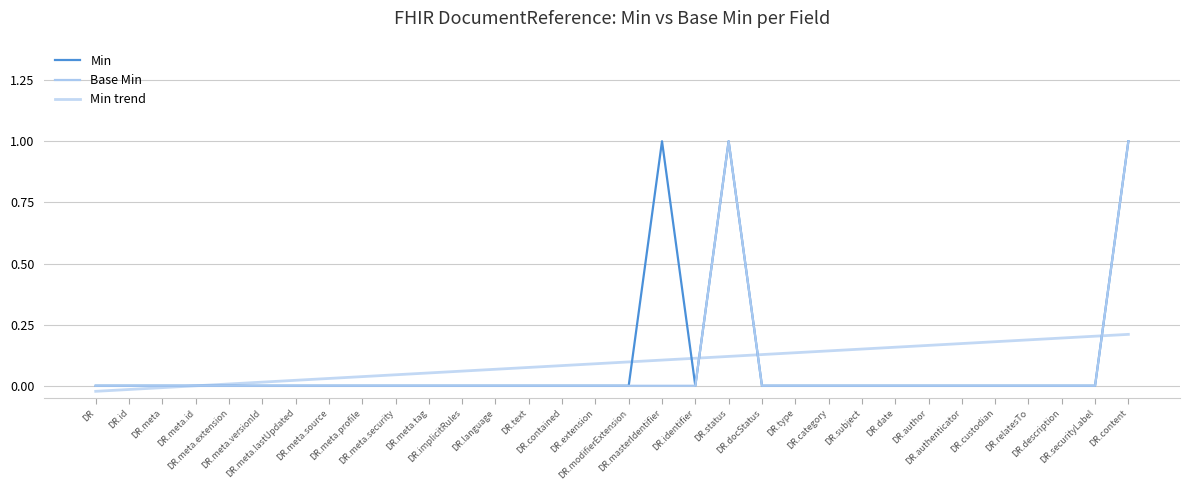

Where is the first local minimum for Min?

DR.identifier